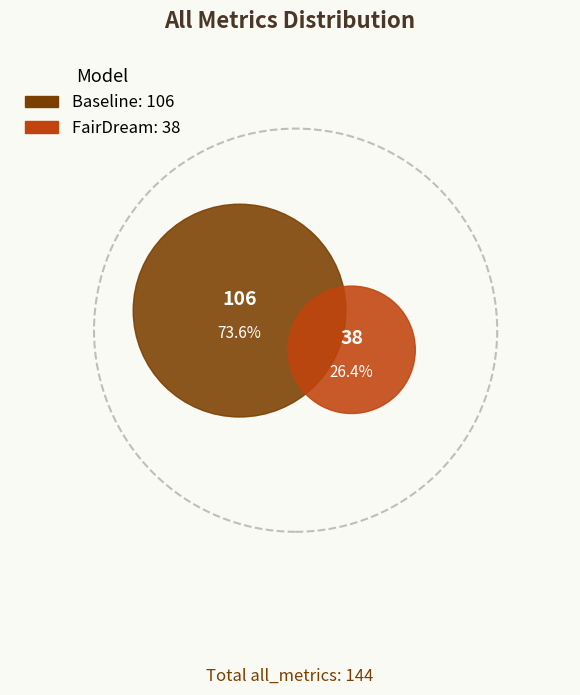

Which slice is the largest?

Baseline